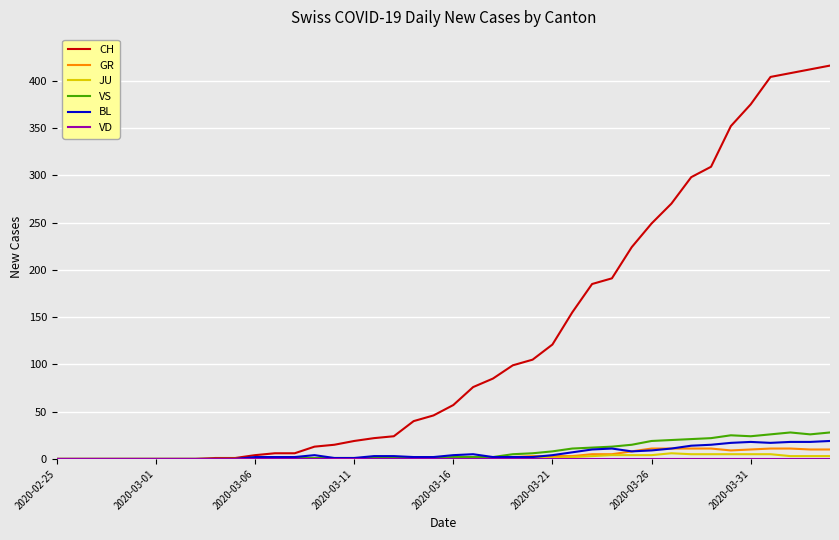

Which series has the largest range (max minus min)?

CH